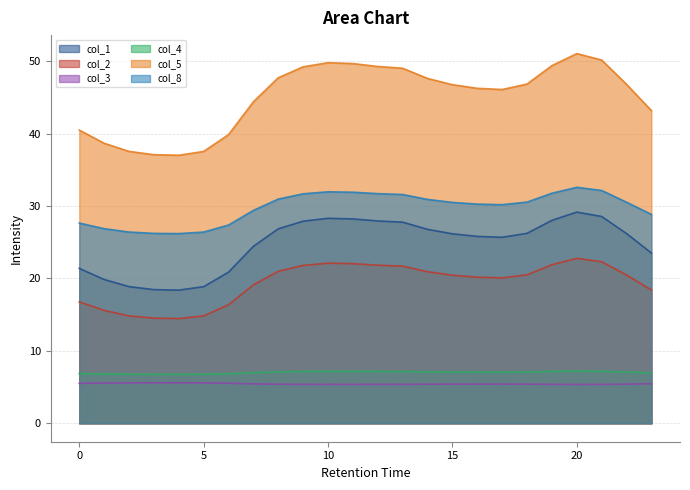

Which category has the lowest value in the col_2 series?

4